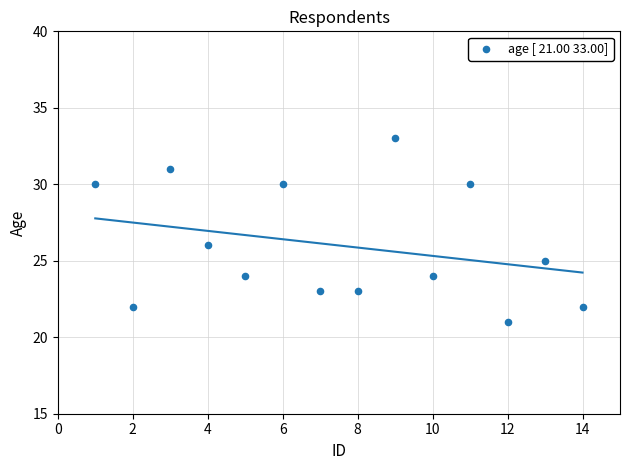

What Y value in the scatter plot is closest to 27?

26